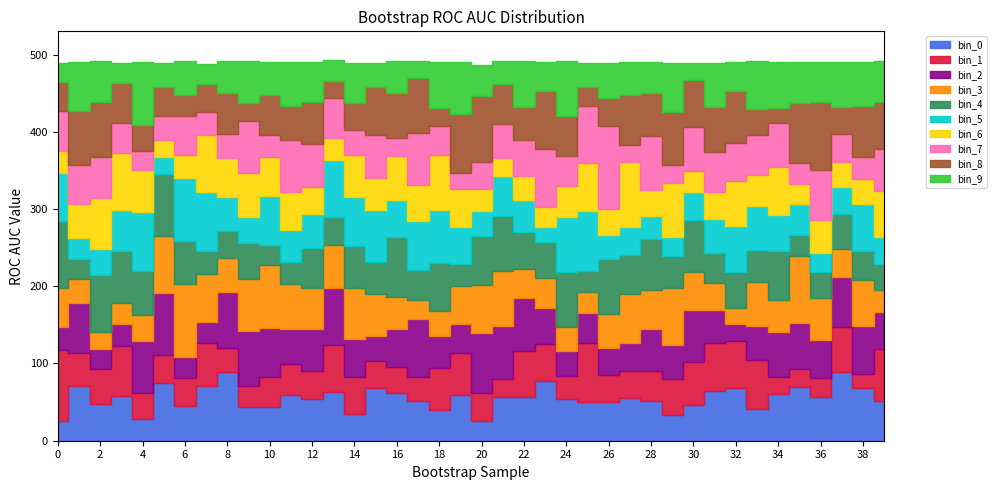

How many interior local peaks (higher than both neighbors) does the data have?

13